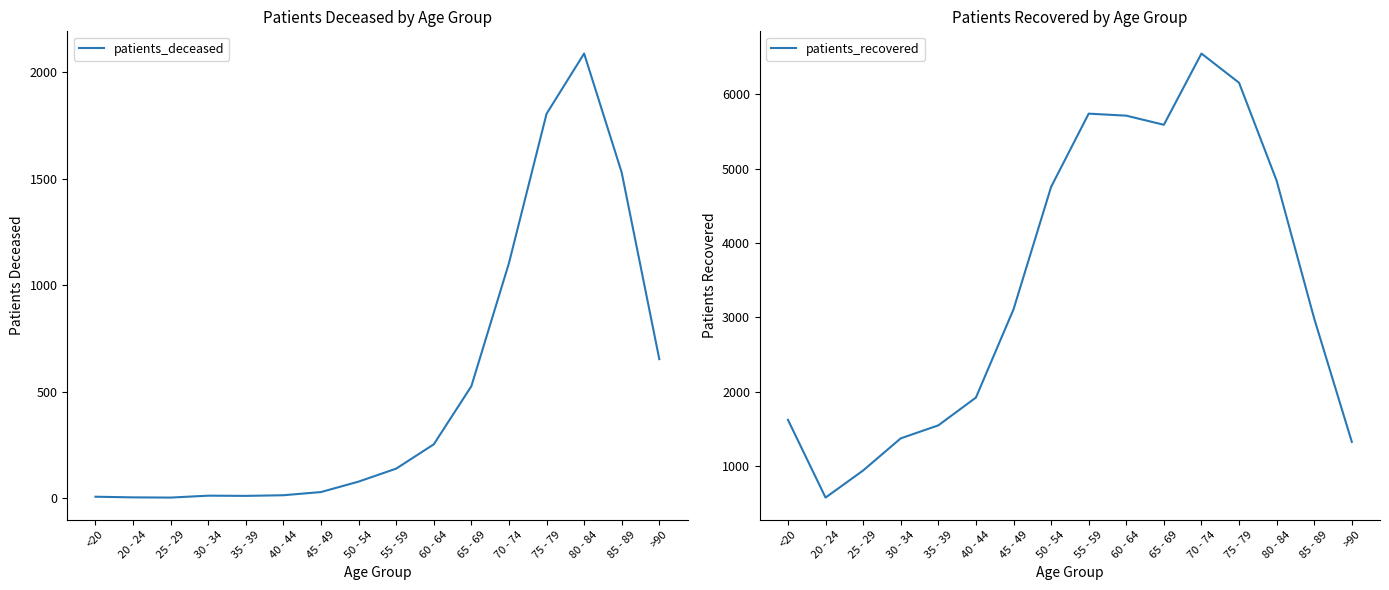

What is the average value of the patients_recovered series?

3420